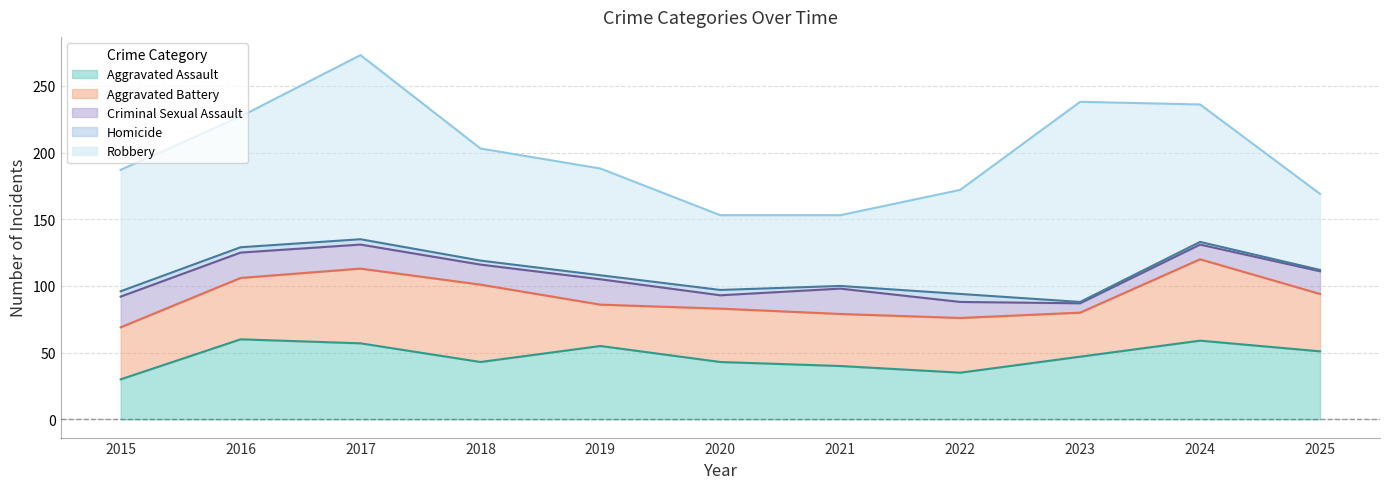

How many lines are shown in the chart?

5